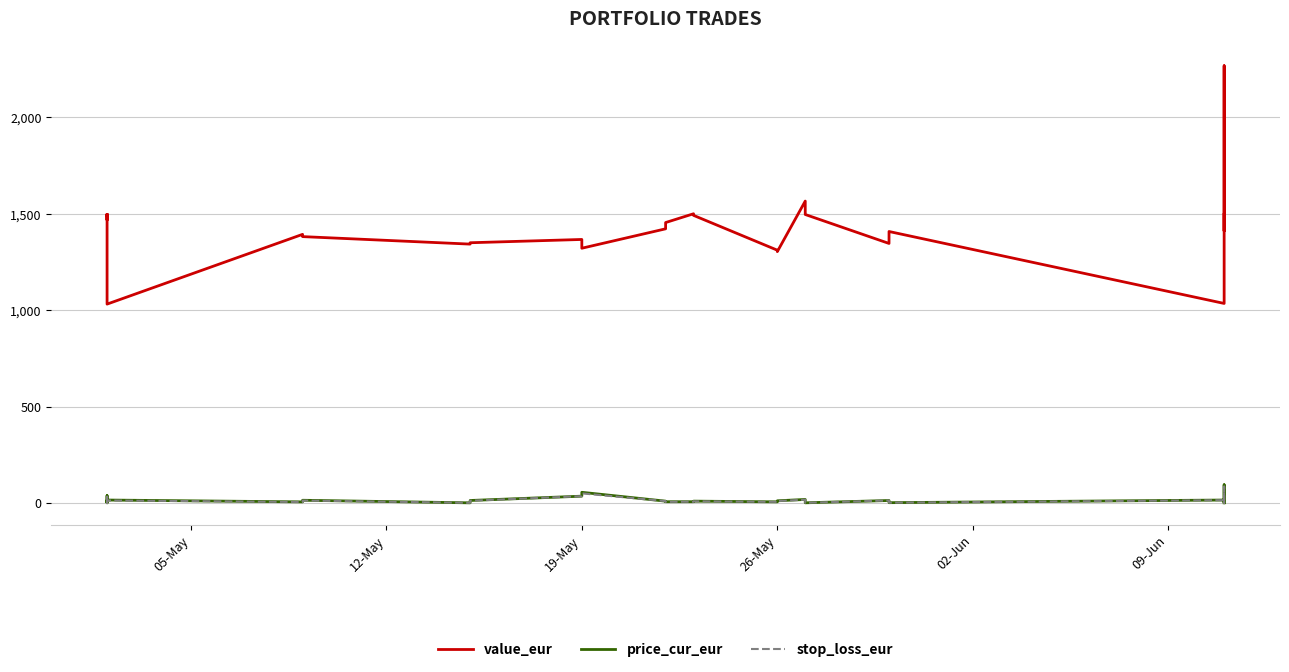

Rank the series by their maximum value, from highest to lowest.

value_eur, price_cur_eur, stop_loss_eur